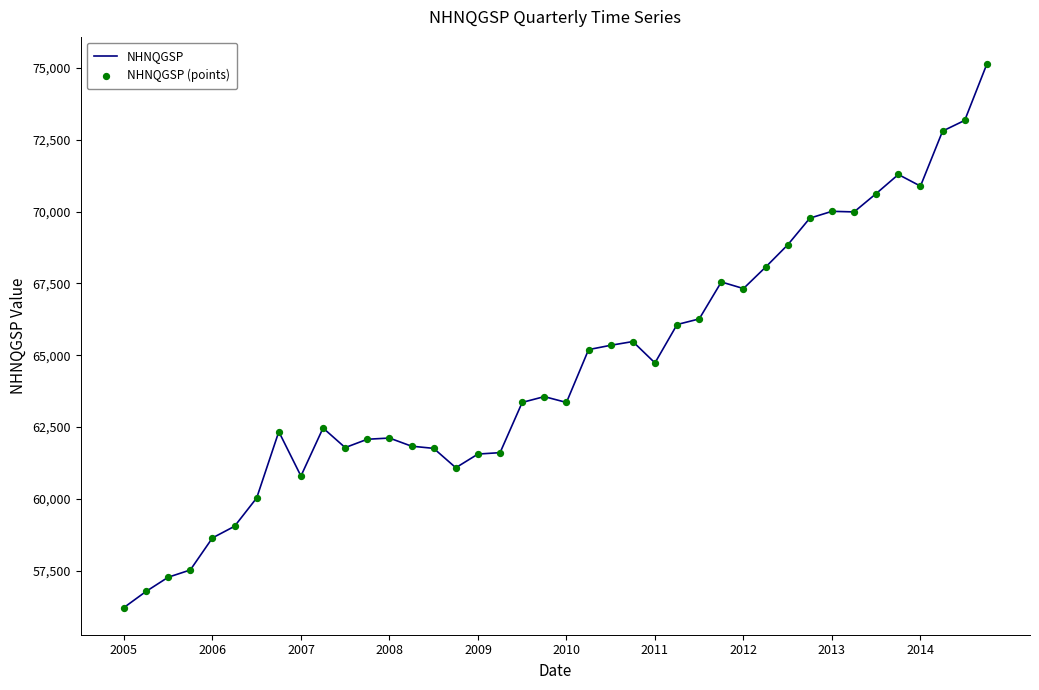

What is the greatest value displayed?

75129.4